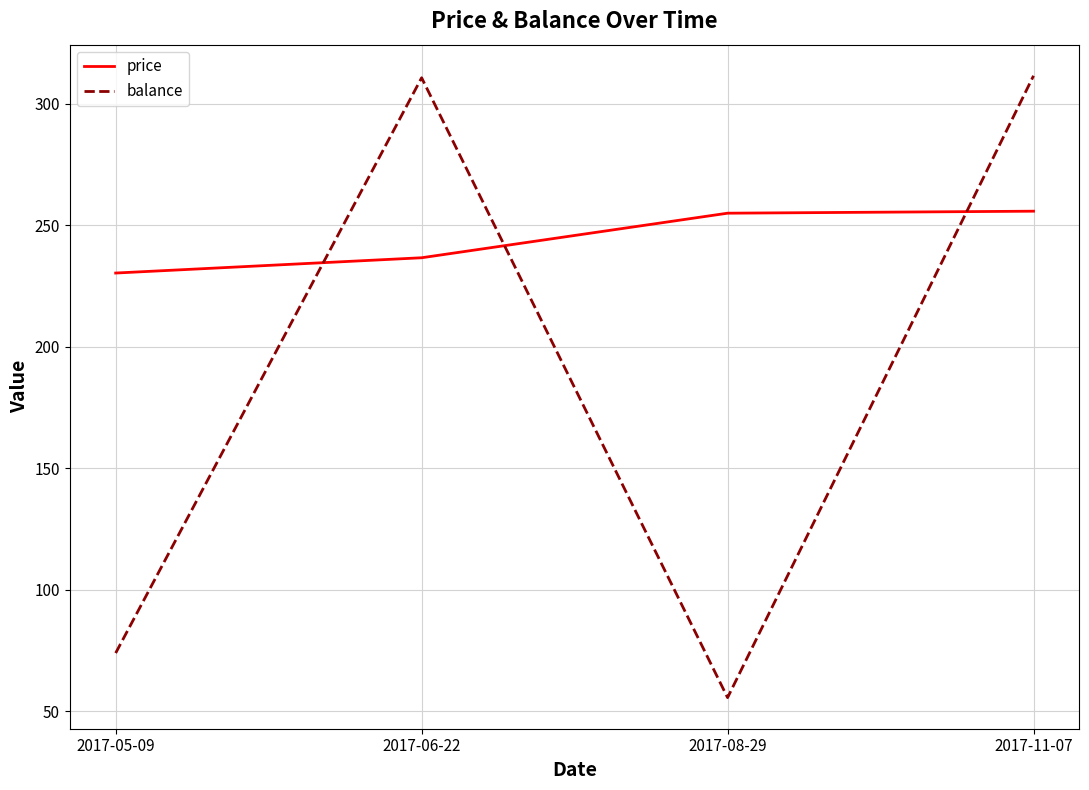

How many values in the balance series exceed 310?

2